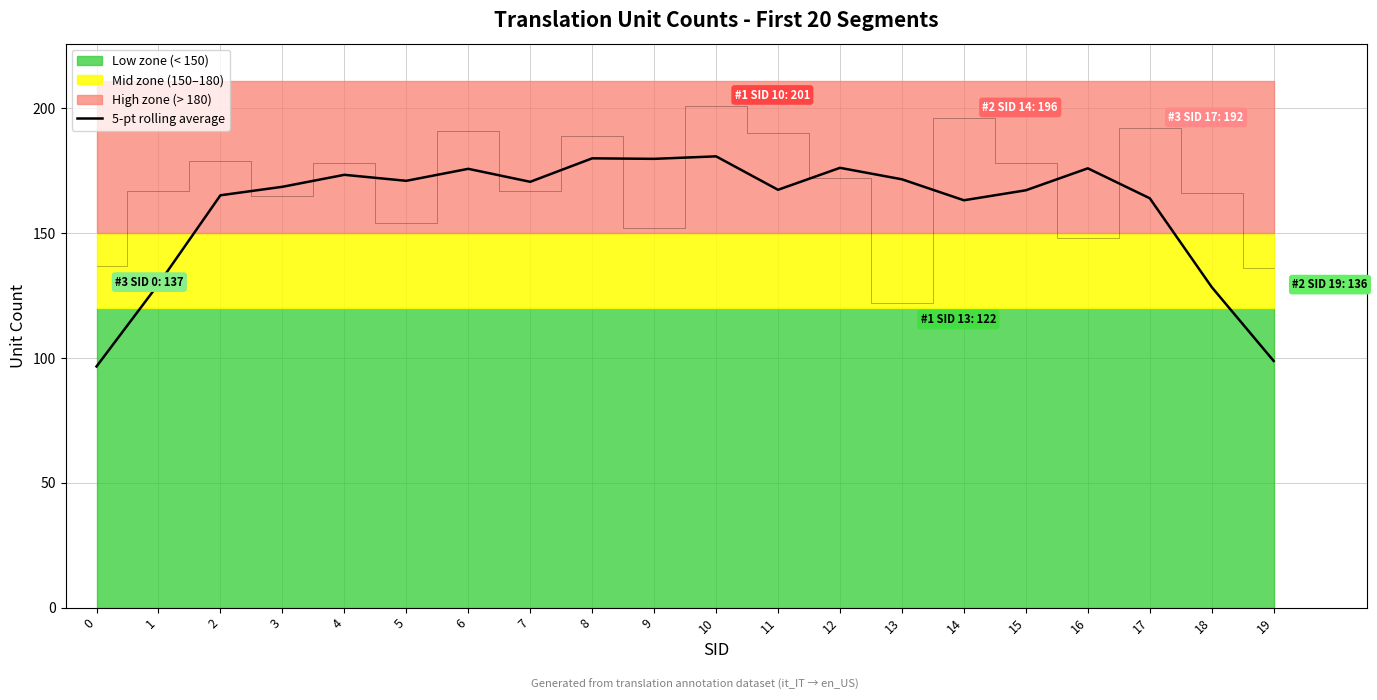

Which has a higher value, 19 or 0?

19